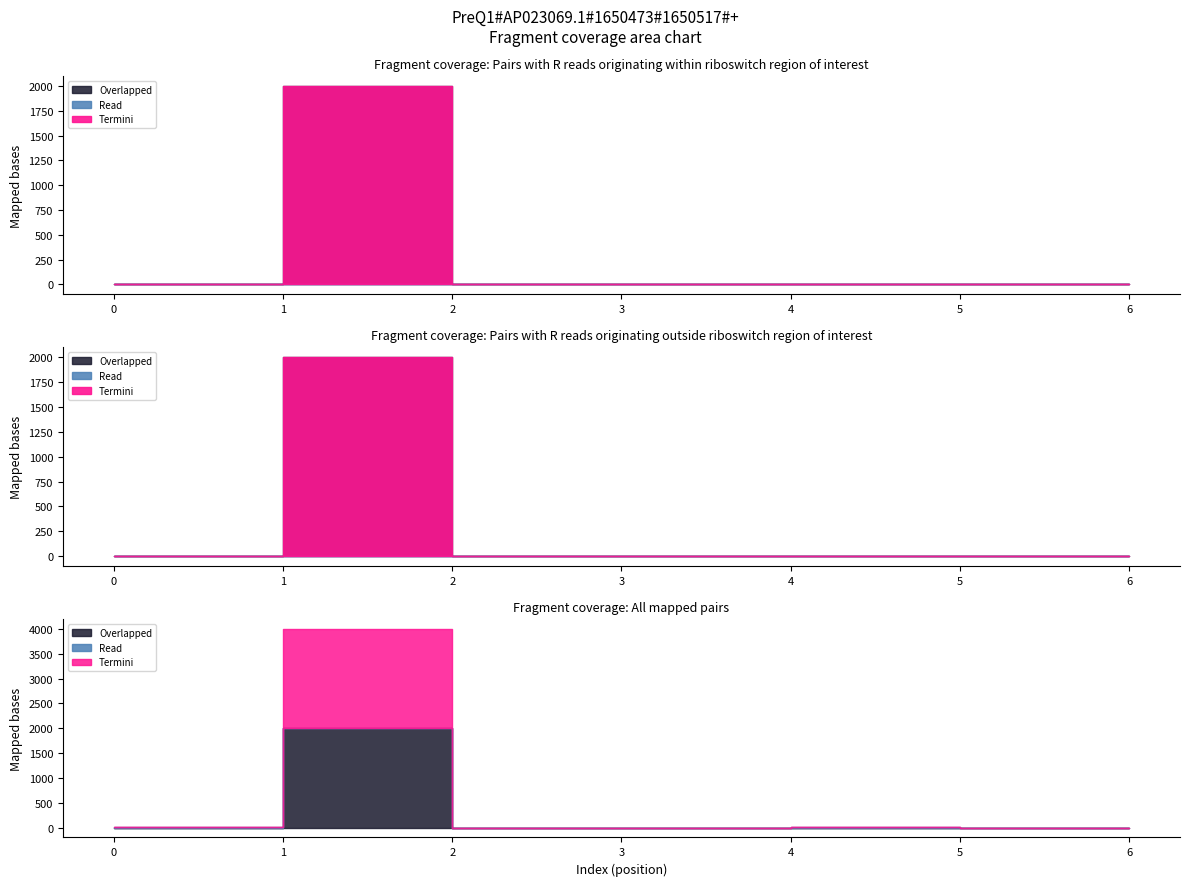

What is the total value across all series at 0.0?

1